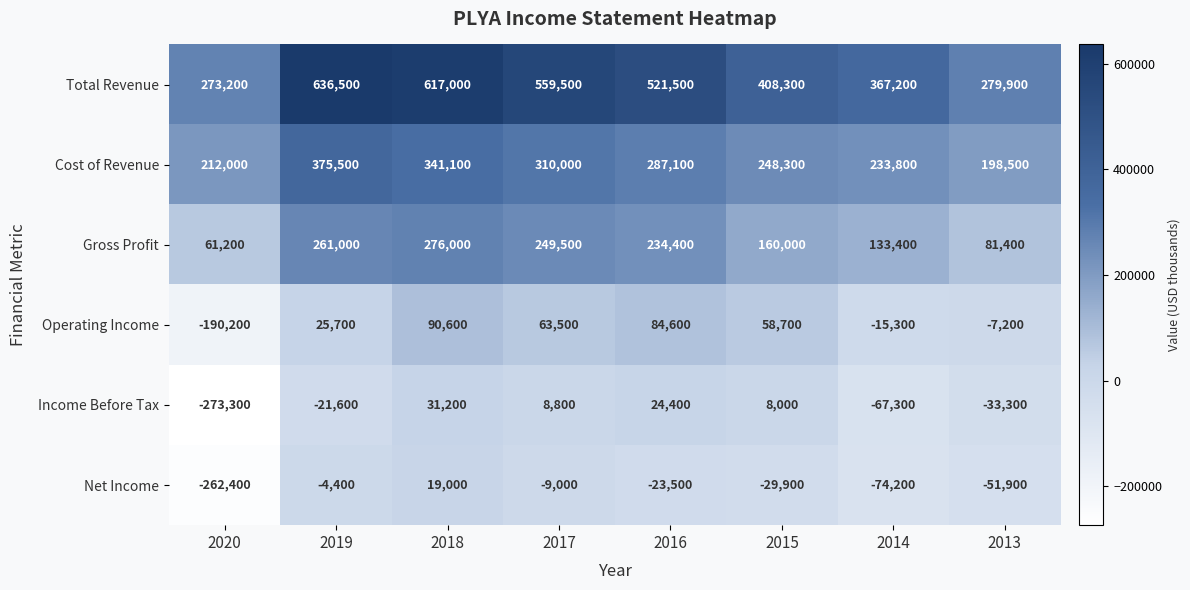

How many data points does each series have?

8